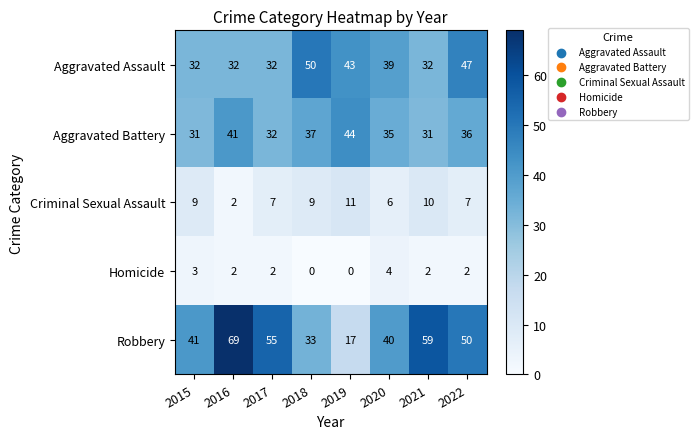

True or false: Homicide has a value of 3 at 2017.

False